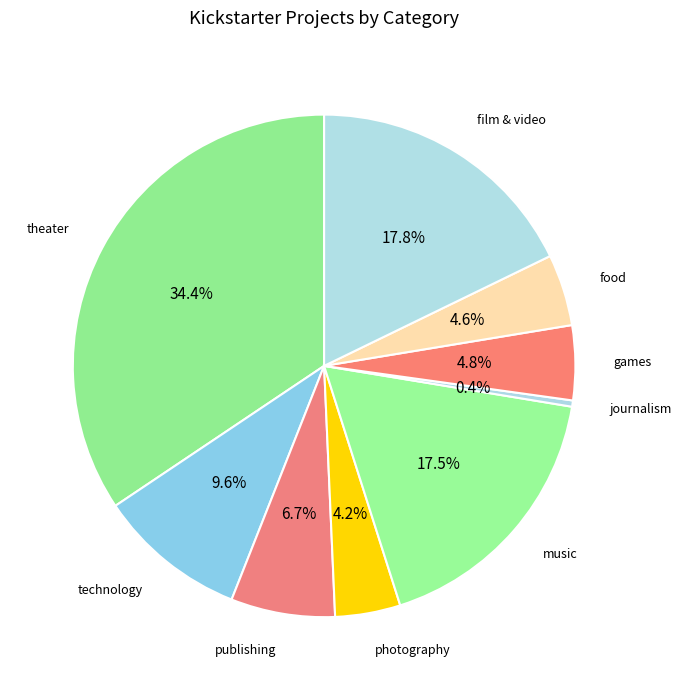

Is there any slice that represents more than half of the pie?

No